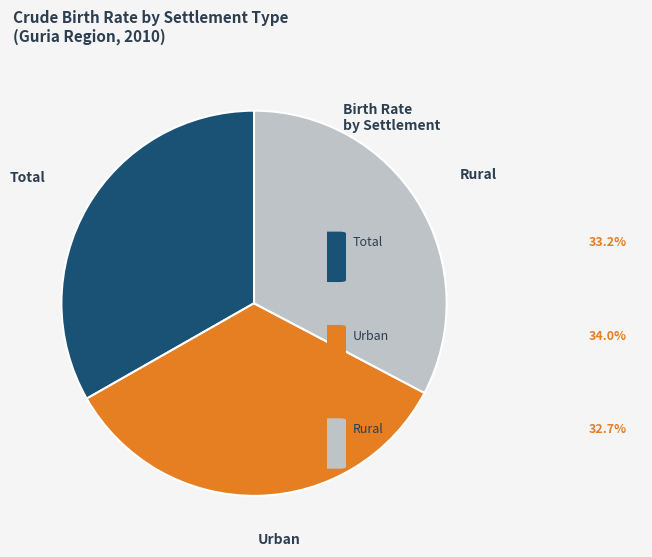

Does Rural represent more than half of the total?

No